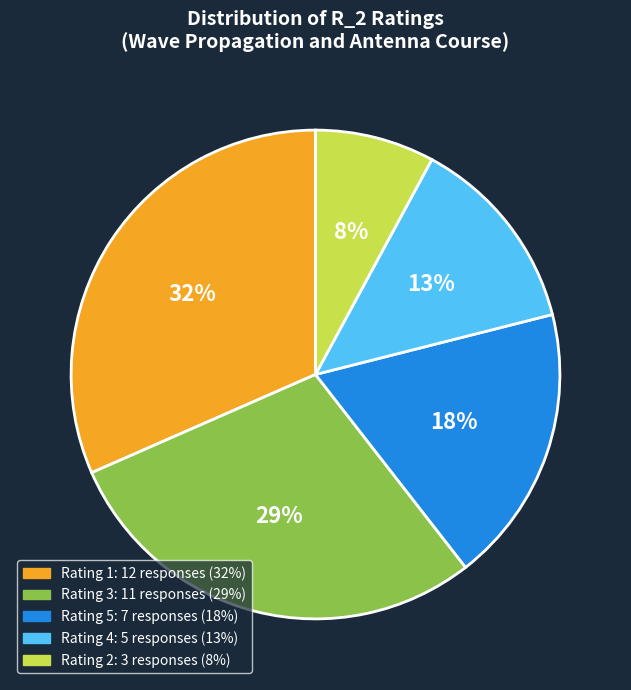

How many slices are in this pie chart?

5